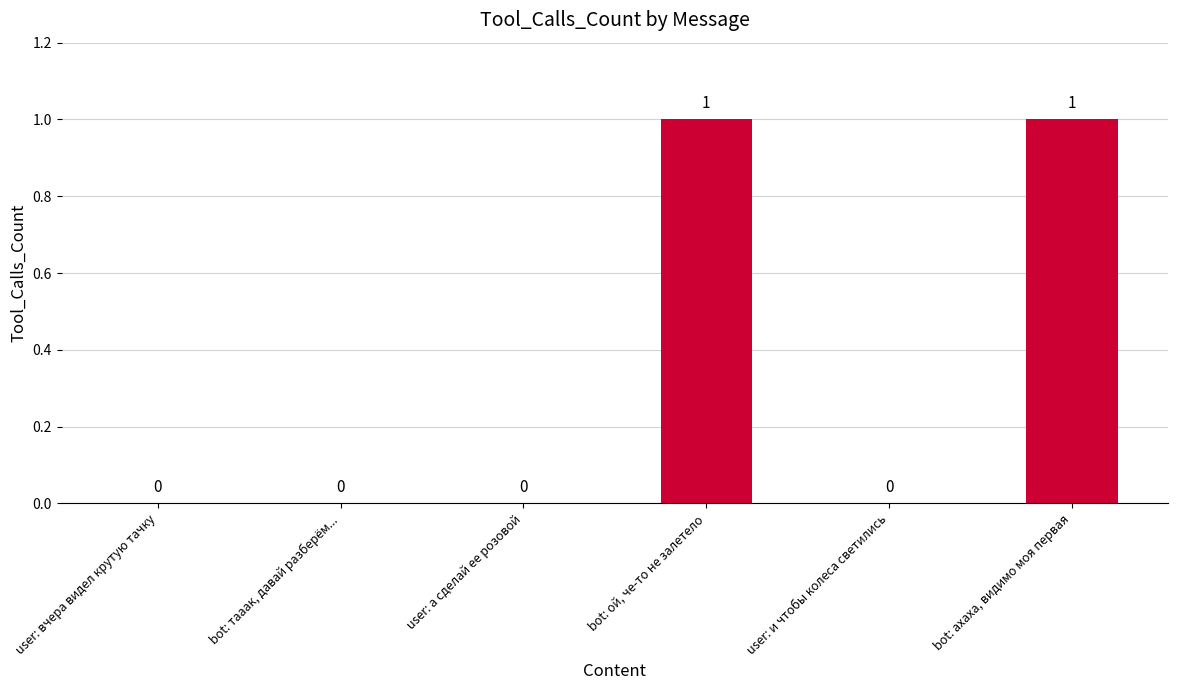

How many values are between 0 and 1?

6